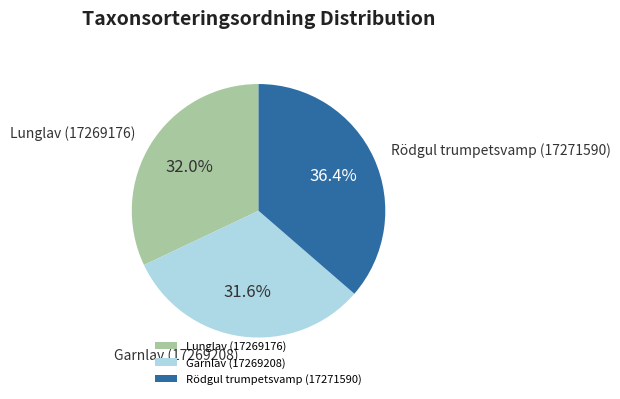

Count the number of slices in the pie.

3